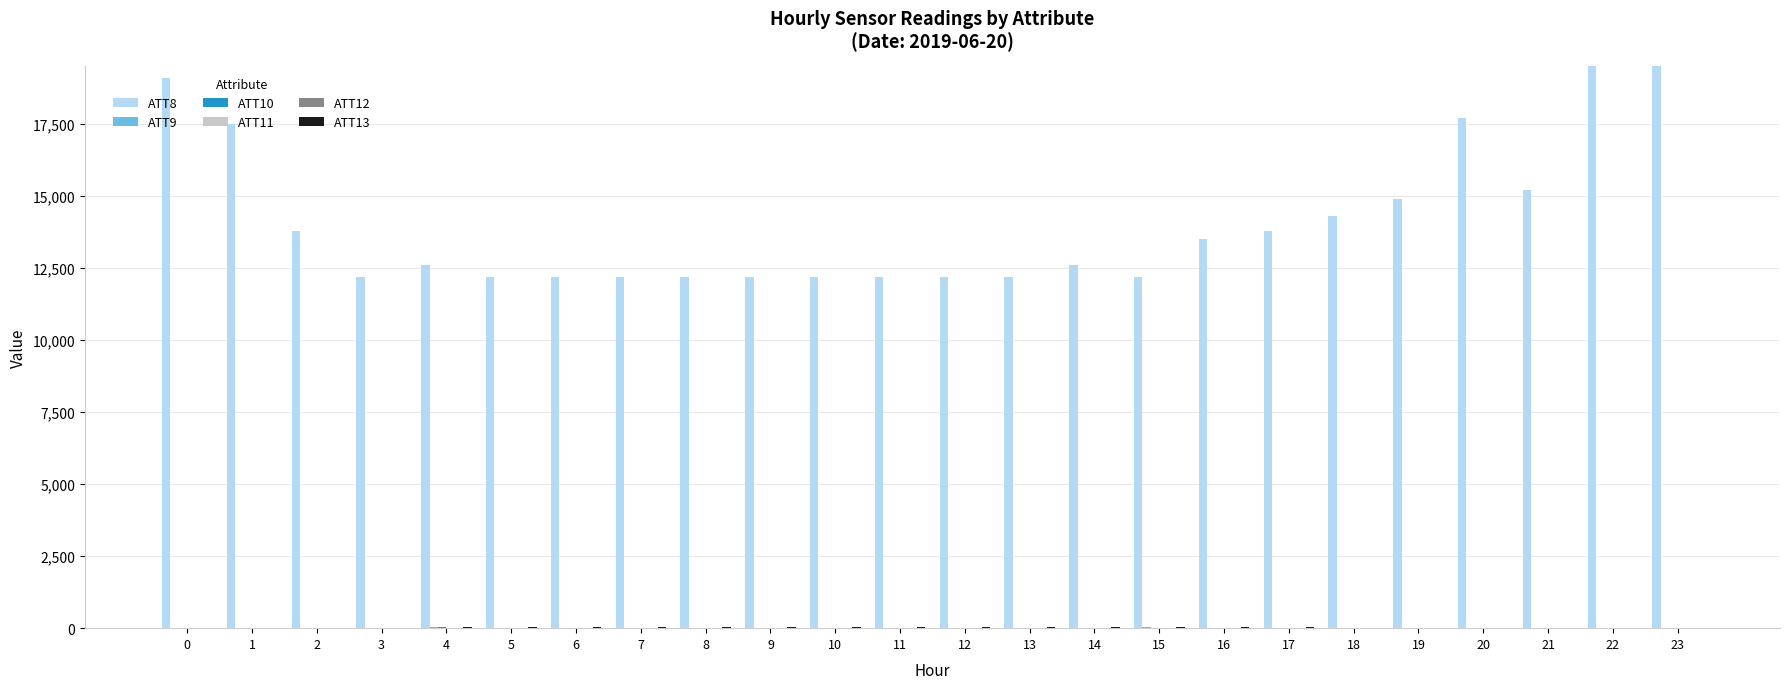

Are the bars grouped side by side (vs. stacked)?

Yes